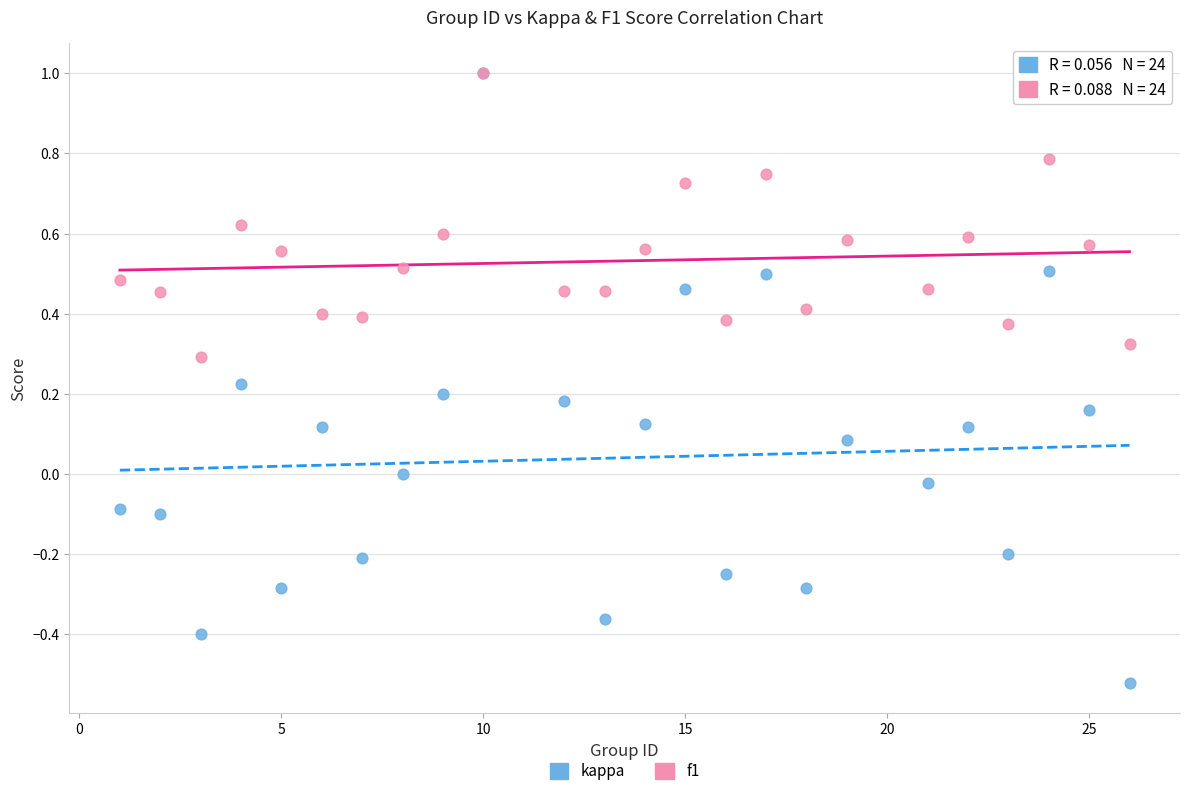

Which series reaches the minimum Y coordinate?

kappa